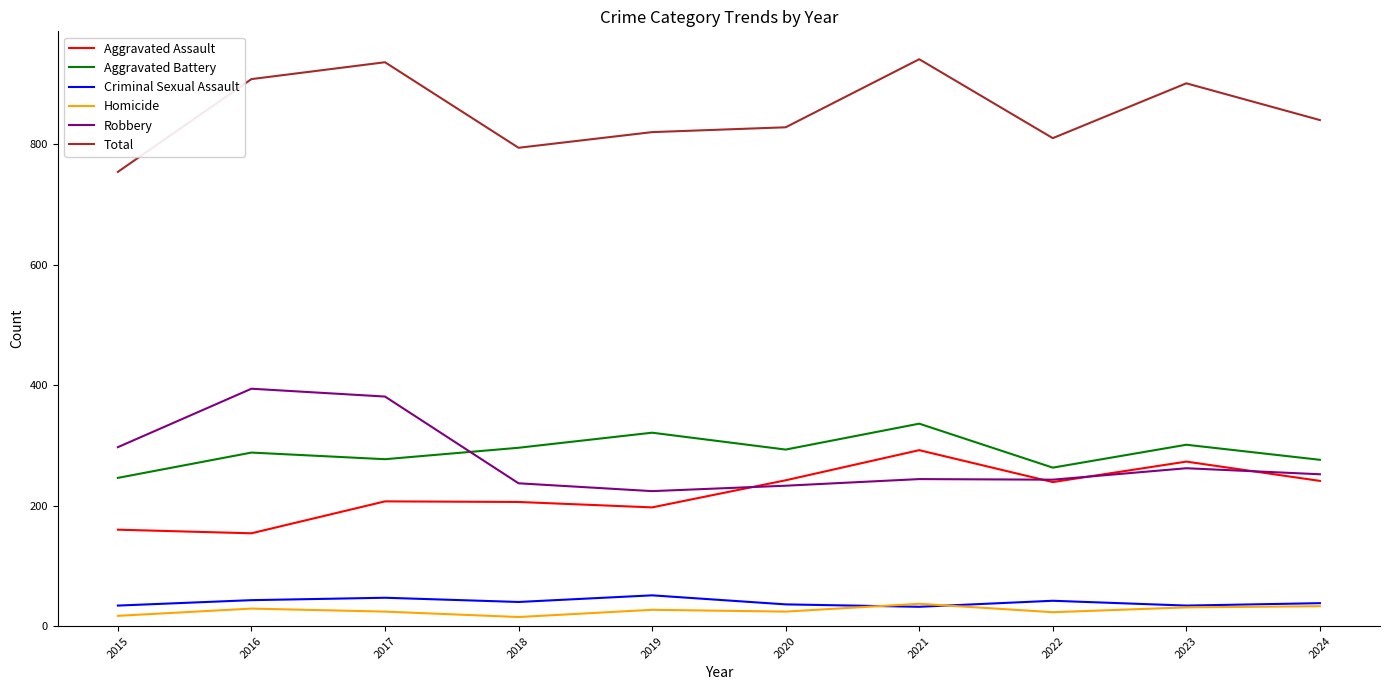

What is the total value across all series at 2018?

1588